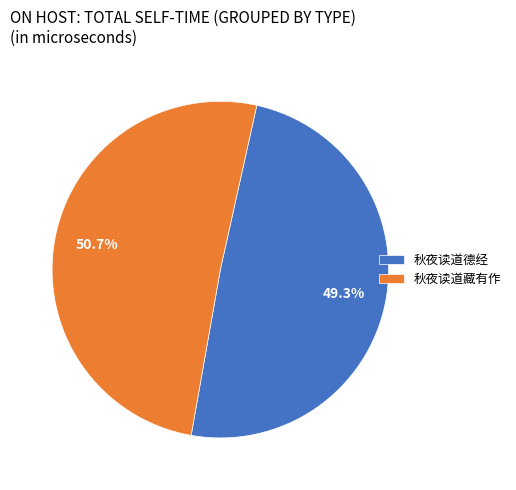

What percentage is the 秋夜读道德经 slice, to the nearest percent?

49%